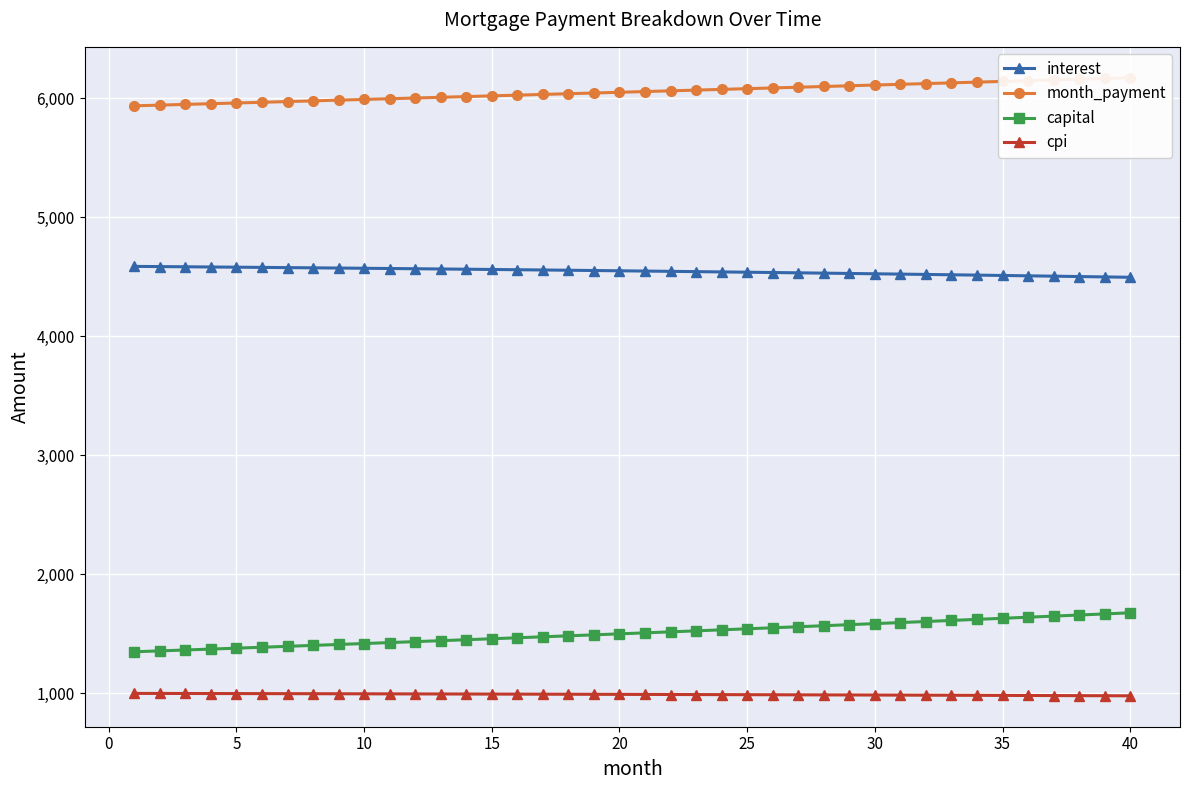

Reading left to right, extract all data points from this chart.

interest: 4587.9	4586.3	4584.7	4583.0	4581.3	4579.5	4577.8	4575.9	4574.1	4572.2	4570.2	4568.3	4566.2	4564.2	4562.1	4560.0	4557.8	4555.6	4553.3	4551.0	4548.7	4546.3	4543.9	4541.5	4539.0	4536.4	4533.9	4531.2	4528.6	4525.9	4523.1	4520.3	4517.5	4514.6	4511.7	4508.7	4505.7	4502.6	4499.5	4496.4
month_payment: 5937.3	5943.2	5949.2	5955.1	5961.1	5967.0	5973.0	5979.0	5985.0	5990.9	5996.9	6002.9	6008.9	6014.9	6021.0	6027.0	6033.0	6039.0	6045.1	6051.1	6057.2	6063.2	6069.3	6075.4	6081.4	6087.5	6093.6	6099.7	6105.8	6111.9	6118.0	6124.1	6130.3	6136.4	6142.5	6148.7	6154.8	6161.0	6167.1	6173.3
capital: 1349.4	1356.9	1364.5	1372.1	1379.8	1387.5	1395.3	1403.1	1410.9	1418.8	1426.7	1434.7	1442.7	1450.8	1458.9	1467.0	1475.2	1483.5	1491.7	1500.1	1508.5	1516.9	1525.4	1533.9	1542.5	1551.1	1559.8	1568.5	1577.2	1586.0	1594.9	1603.8	1612.8	1621.8	1630.9	1640.0	1649.1	1658.4	1667.6	1676.9
cpi: 999.7	999.3	998.9	998.6	998.2	997.8	997.4	997.0	996.6	996.1	995.7	995.3	994.8	994.4	993.9	993.4	993.0	992.5	992.0	991.5	990.9	990.4	989.9	989.3	988.8	988.2	987.6	987.1	986.5	985.9	985.3	984.6	984.0	983.4	982.7	982.1	981.4	980.7	980.0	979.3